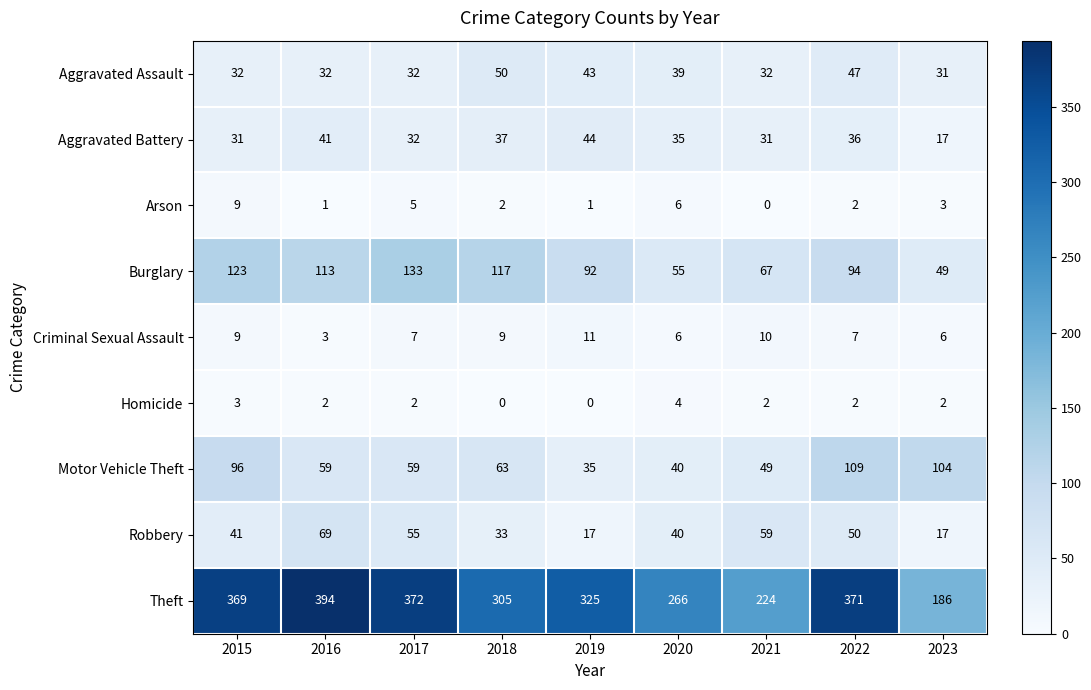

What is the sum of all Theft values?

2812